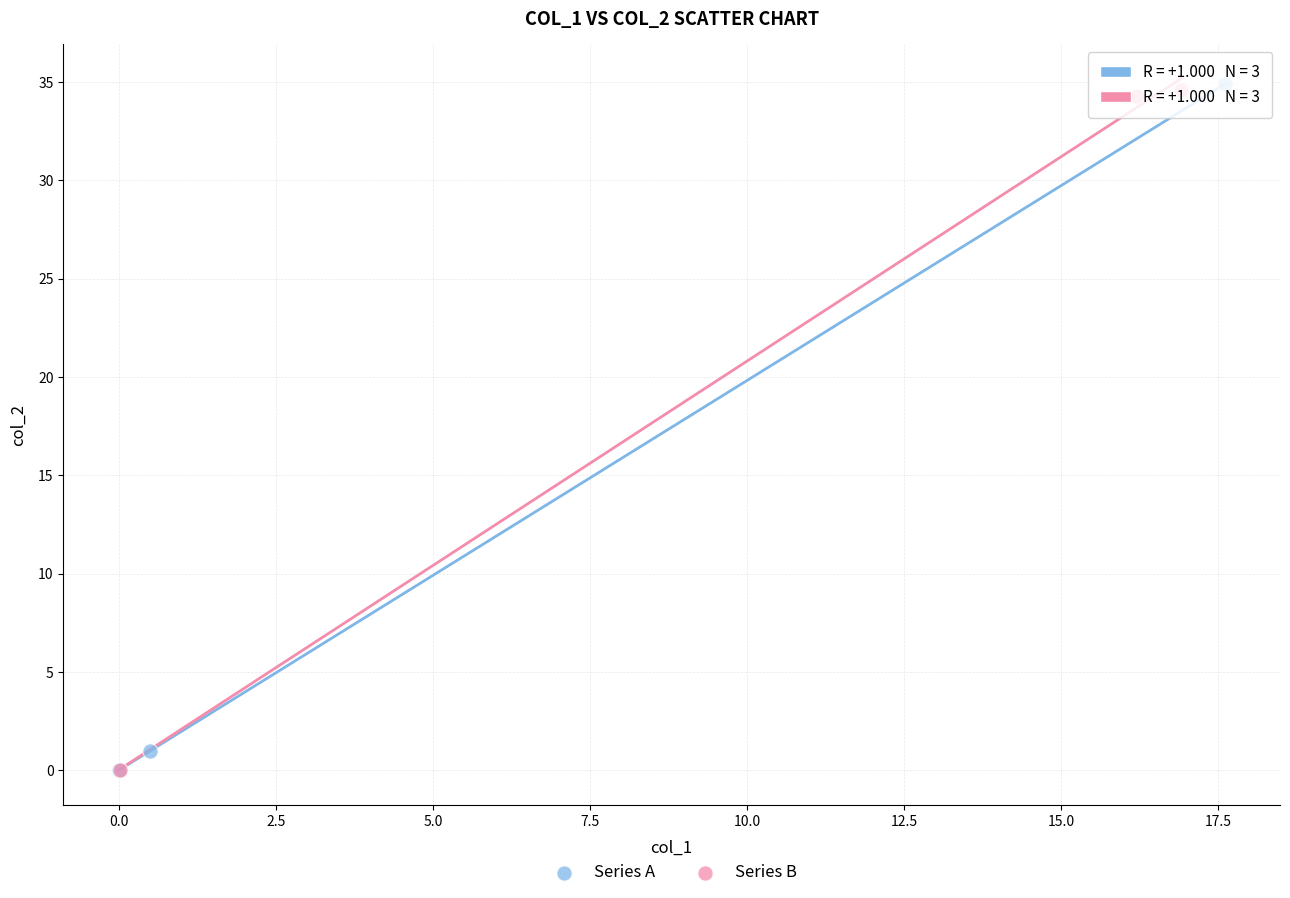

What are all the series names shown in the legend?

Series A, Series B